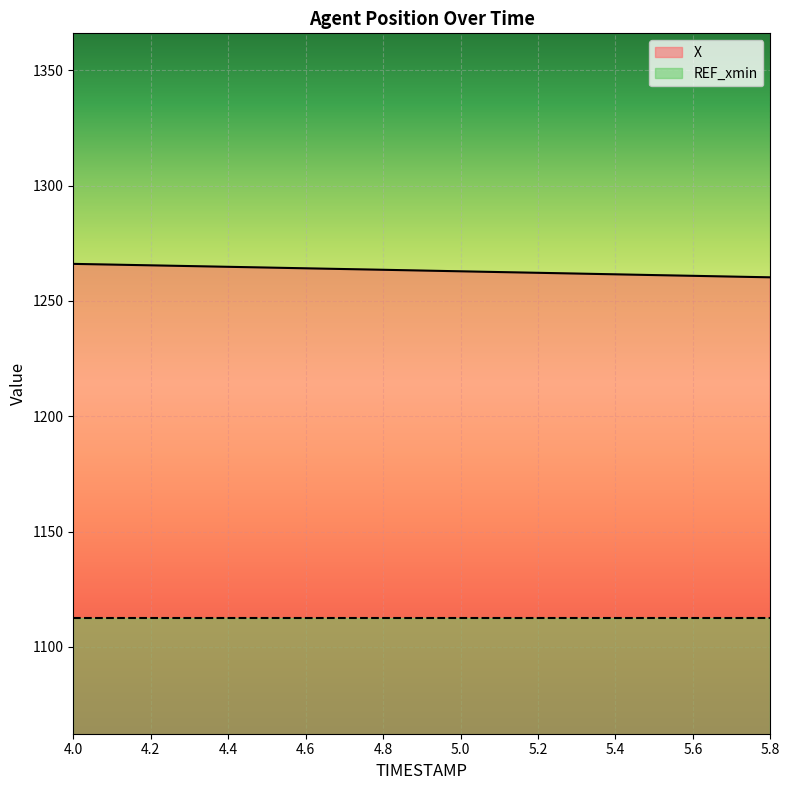

List the labels in order of value, largest first.

4.0, 4.1, 4.2, 4.3, 4.4, 4.5, 4.6, 4.7, 4.8, 4.9, 5.0, 5.1, 5.2, 5.3, 5.4, 5.5, 5.6, 5.7, 5.8